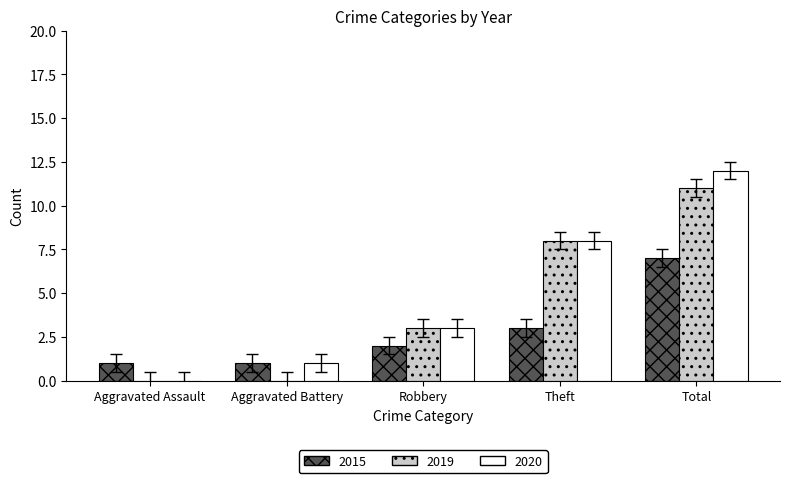

How many data points does each series have?

5